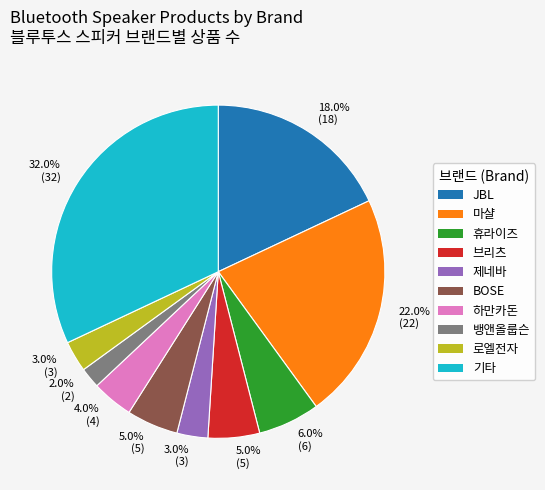

Is there a majority slice in this chart?

No